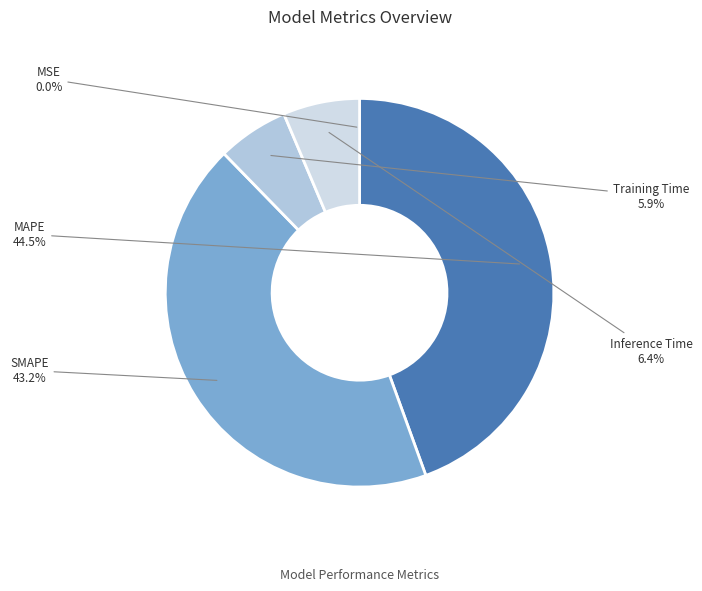

Which category has the biggest portion of the pie?

MAPE